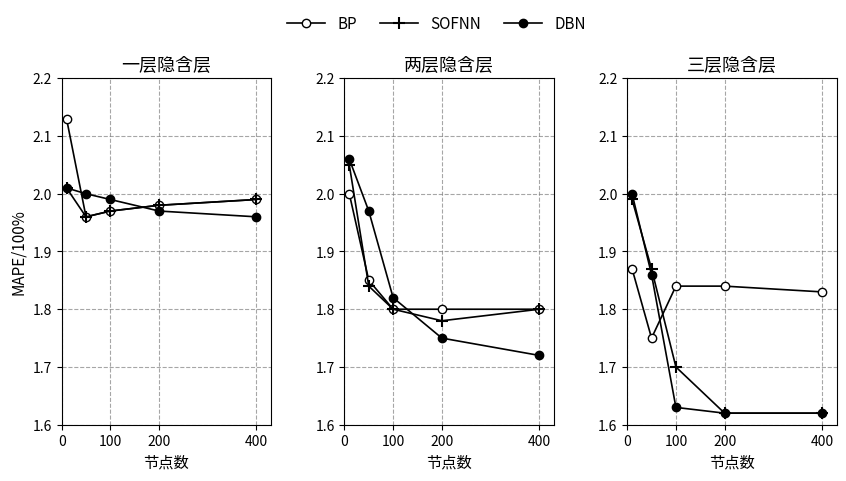

List the series in order of their peak value, lowest first.

BP, SOFNN, DBN